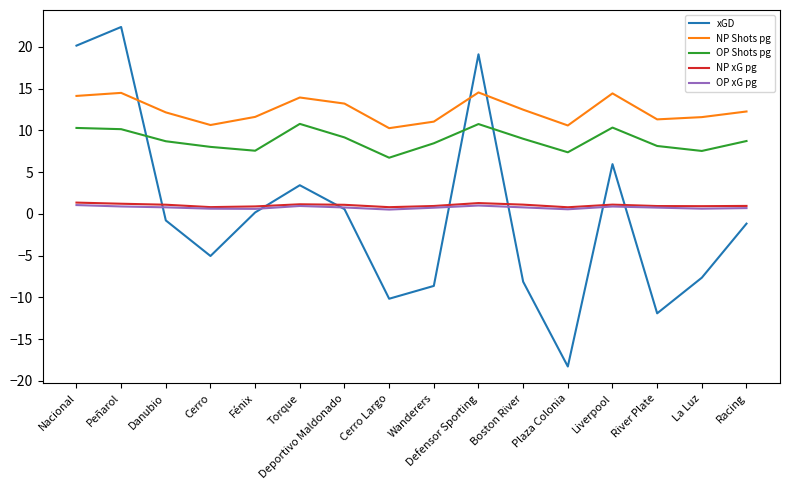

Between which two adjacent categories do NP xG pg and xGD first intersect?

Peñarol and Danubio